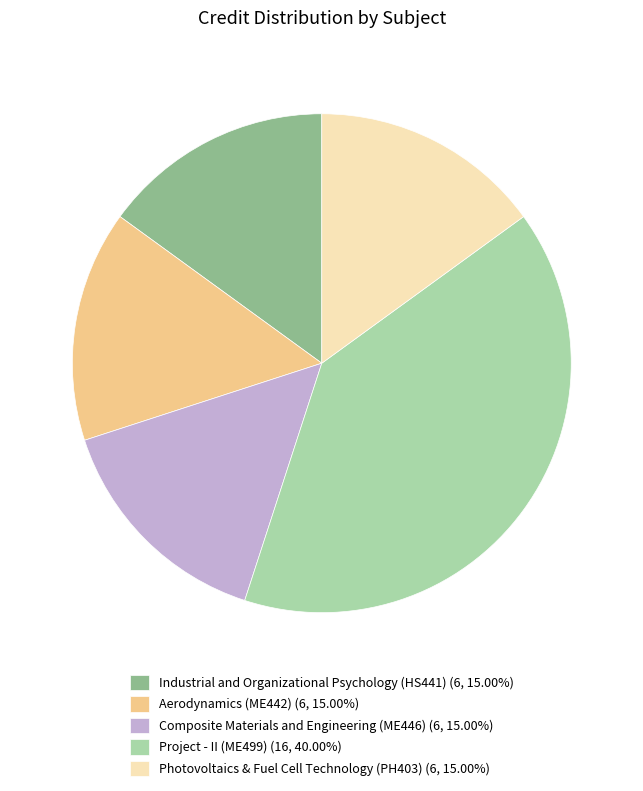

What is the ratio of the value at Industrial and Organizational Psychology (HS441) (6, 15.00%) to the value at Photovoltaics & Fuel Cell Technology (PH403) (6, 15.00%)?

1.0